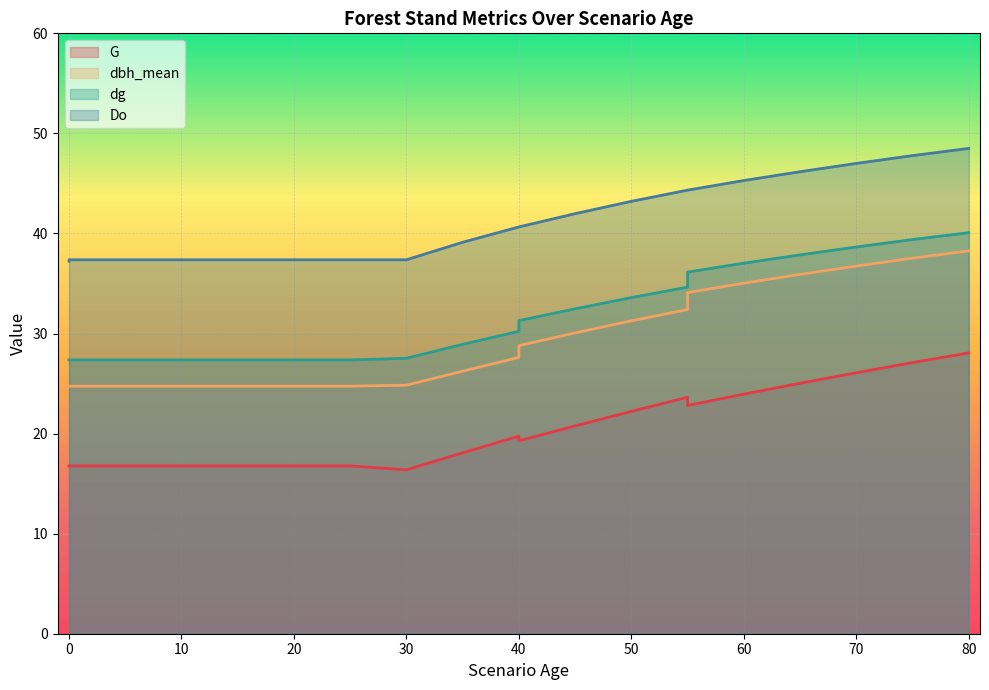

Which series has the widest spread of values?

dbh_mean